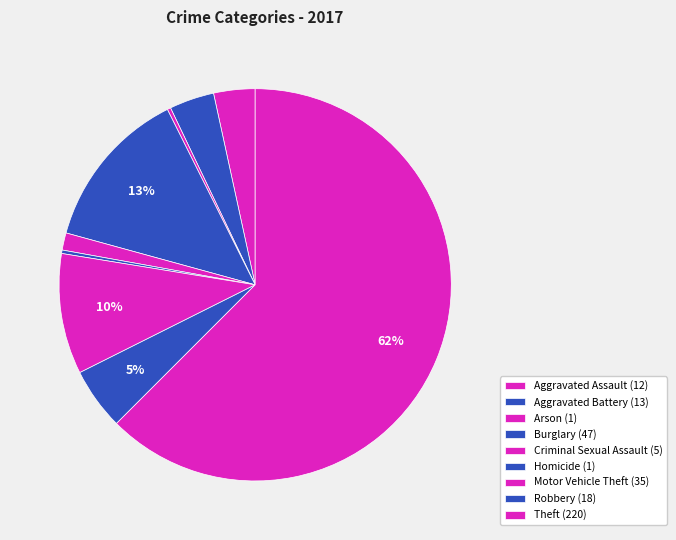

Does Robbery account for over 50% of the chart?

No